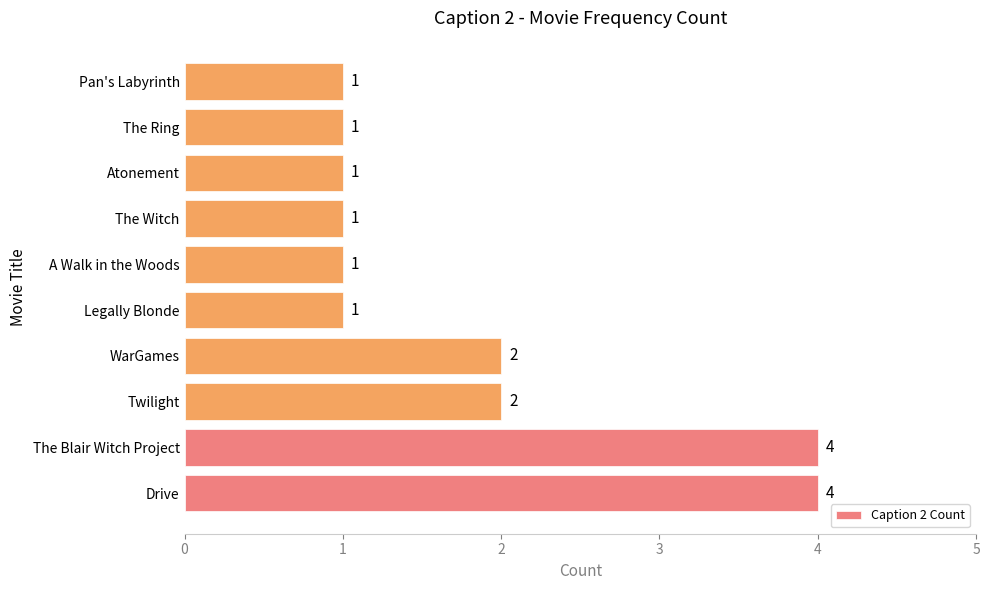

How many values exceed 1?

4